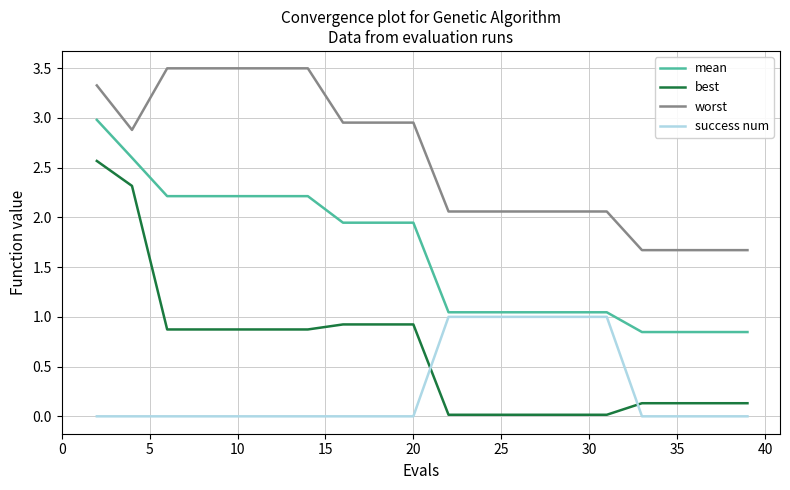

Which series has the largest total across all categories?

worst